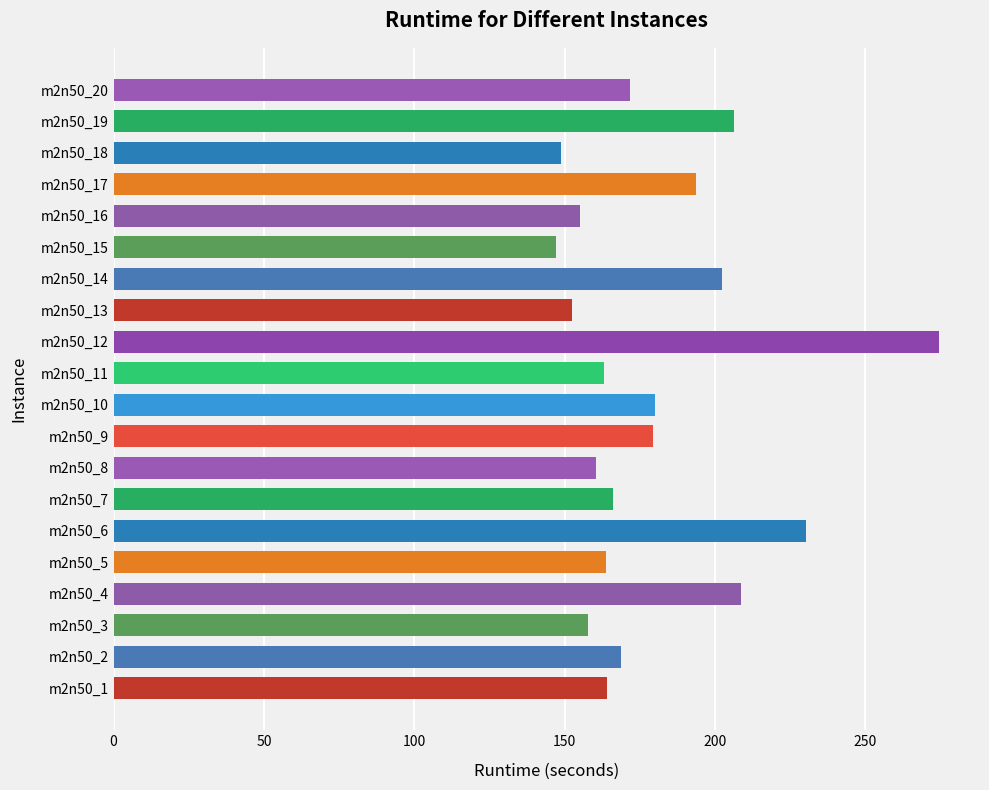

Which has a higher value, m2n50_13 or m2n50_5?

m2n50_5